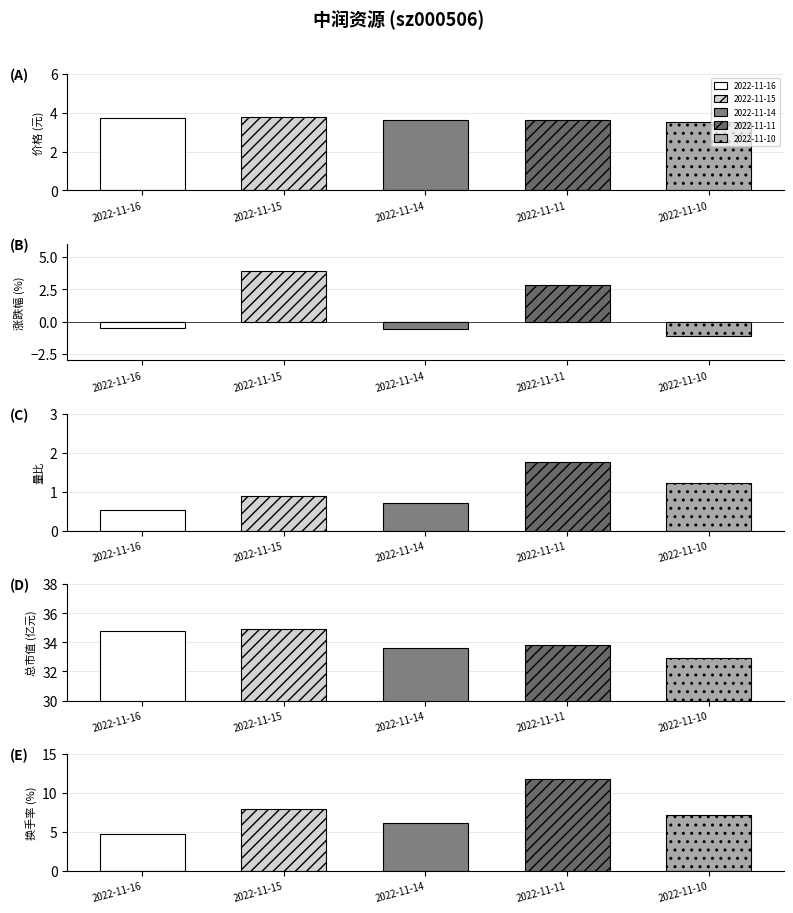

At how many categories does at least one series exceed 32?

5